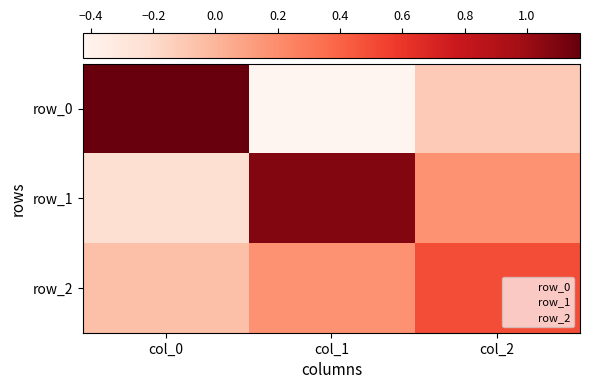

What value does the row_0 series have at col_2?

-0.1